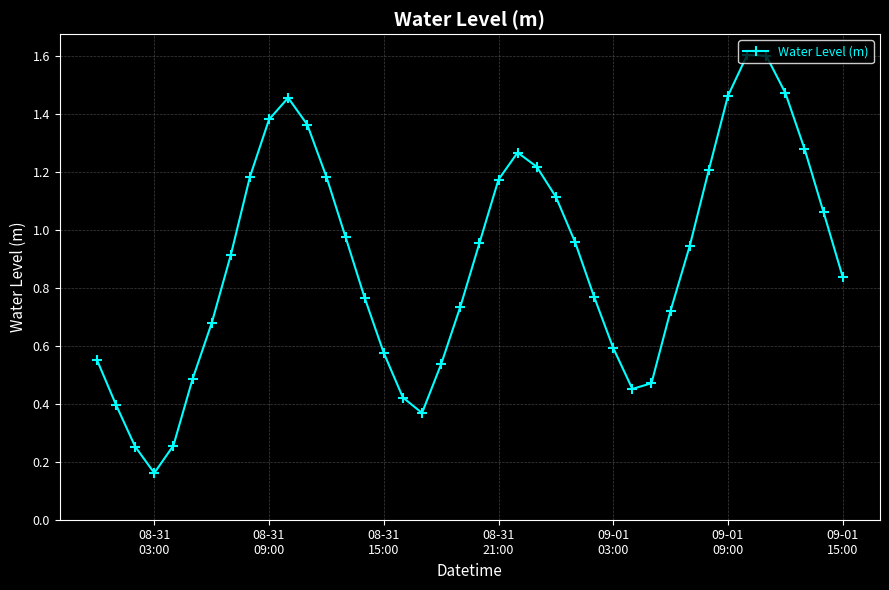

What is the sum of all values?

35.8